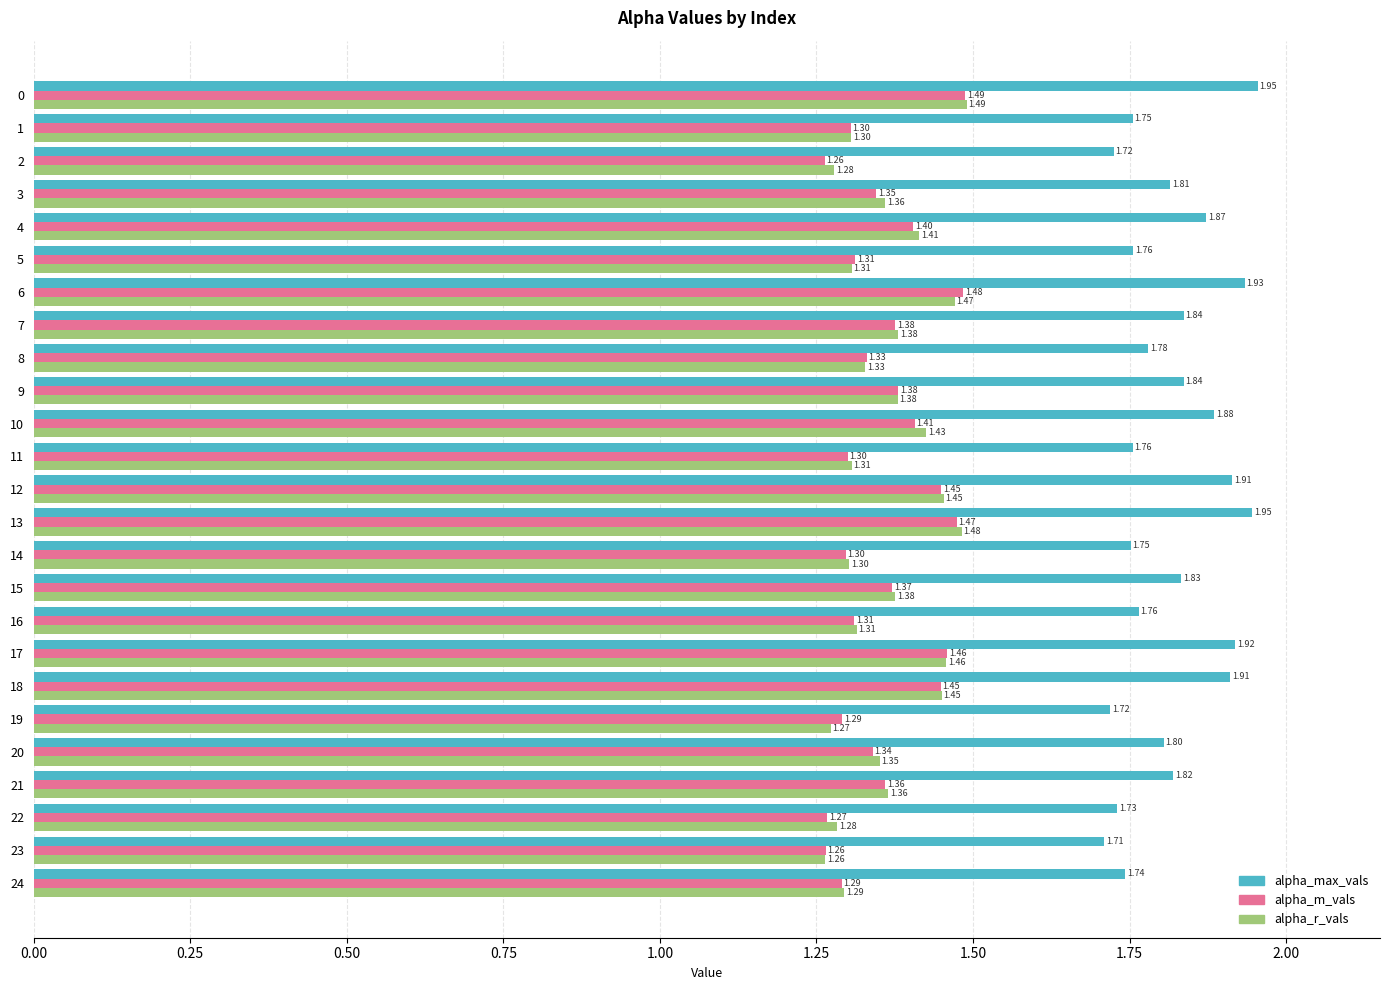

Which series has the largest total across all categories?

alpha_max_vals